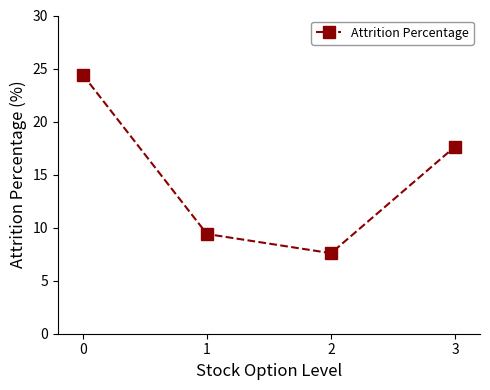

Approximately how many times larger is the value at 0 compared to 1?

2.6